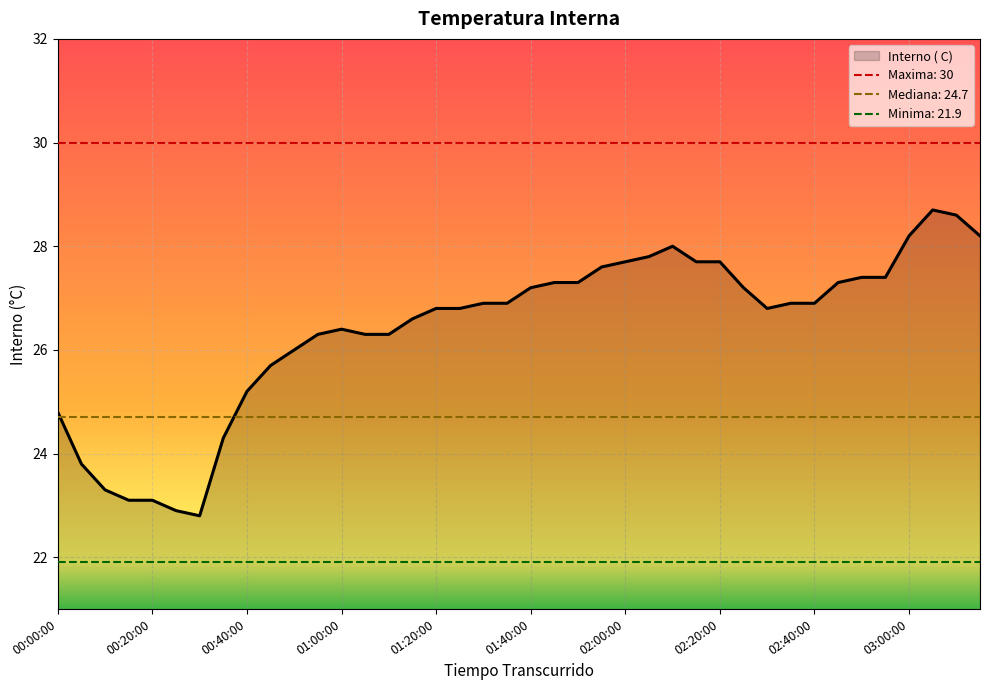

What is the smallest value displayed?

22.8